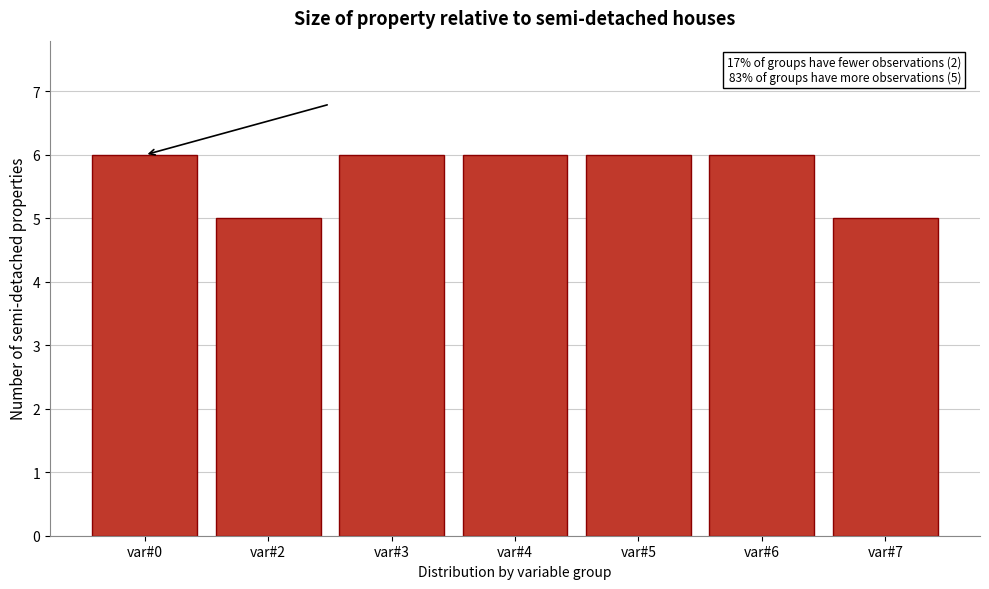

Reading left to right, extract all data points from this chart.

var#0=6	var#2=5	var#3=6	var#4=6	var#5=6	var#6=6	var#7=5